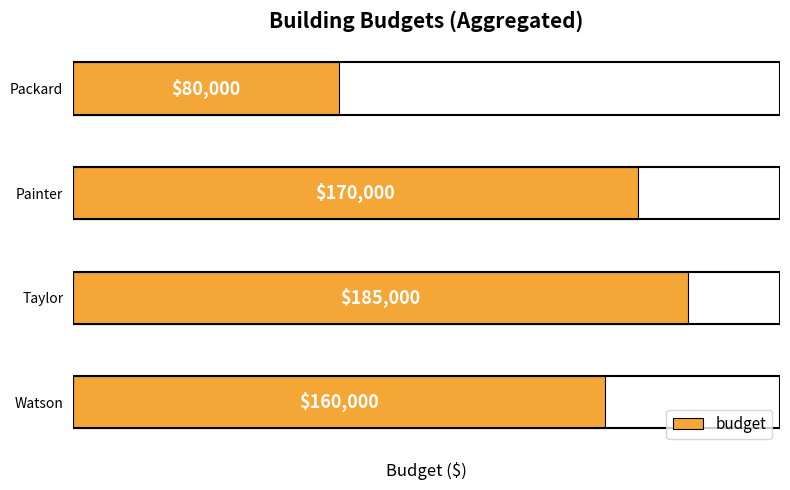

Reading bottom to top, list all the values displayed in this chart.

Watson=160000	Taylor=185000	Painter=170000	Packard=80000